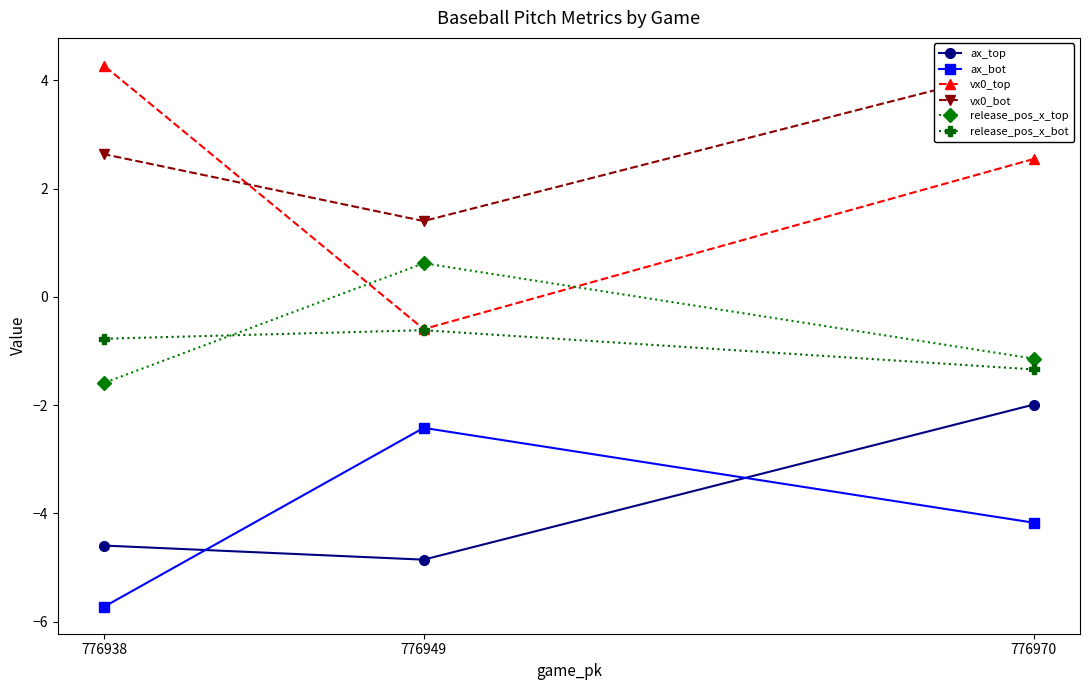

Which has a higher value, 776970 or 776938?

776970